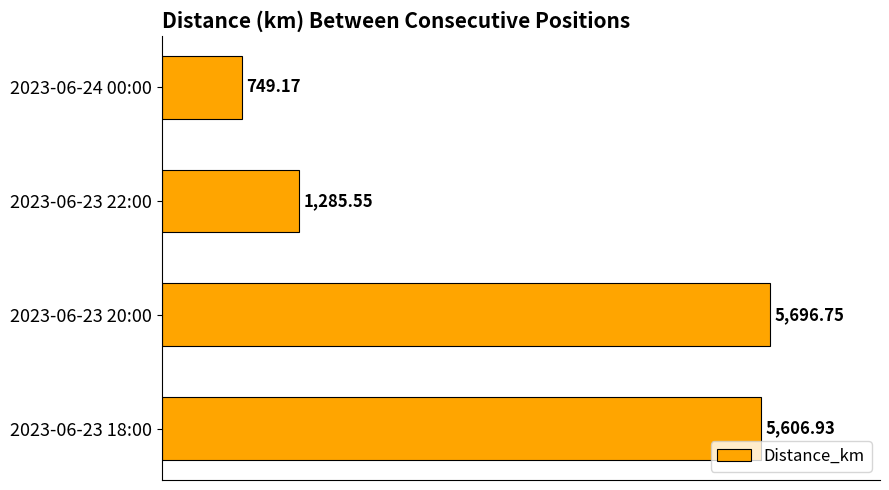

What is the smallest value displayed?

749.2